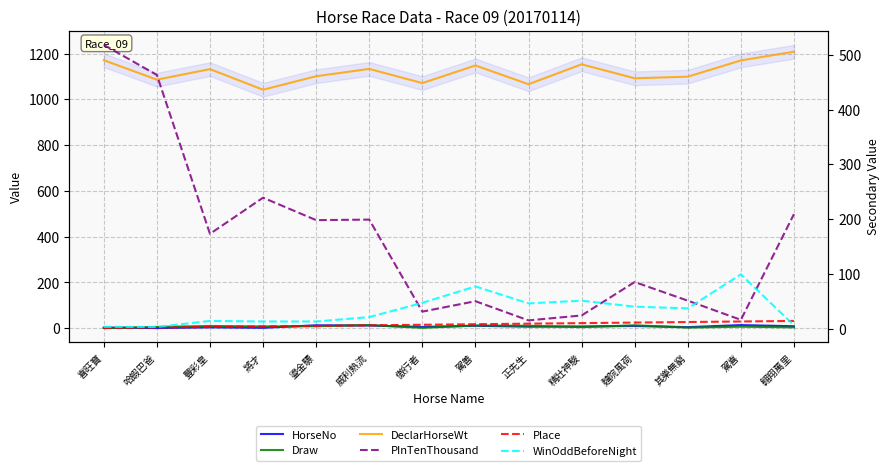

Between 正先生 and 精壯神駿, which series saw the biggest shift?

DeclarHorseWt